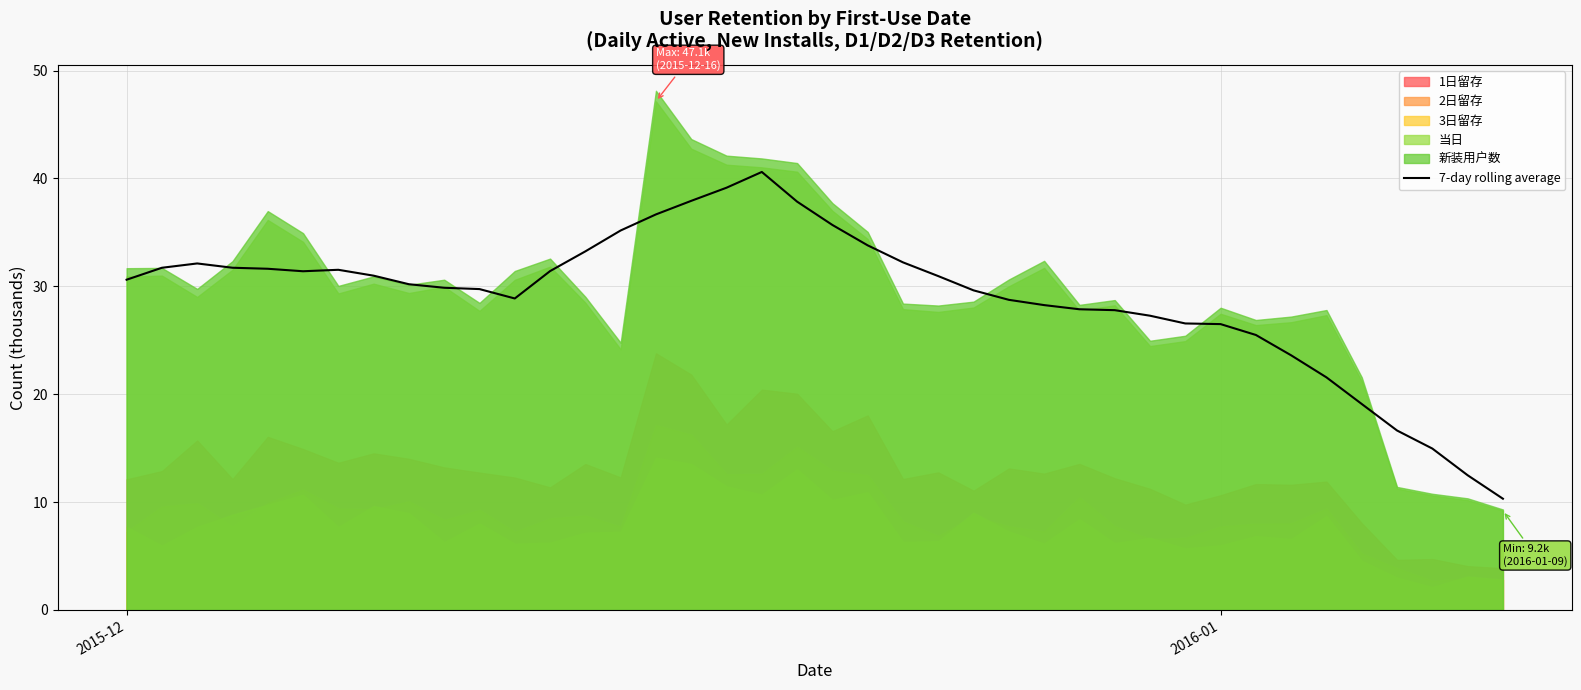

What is the average value?

29.0